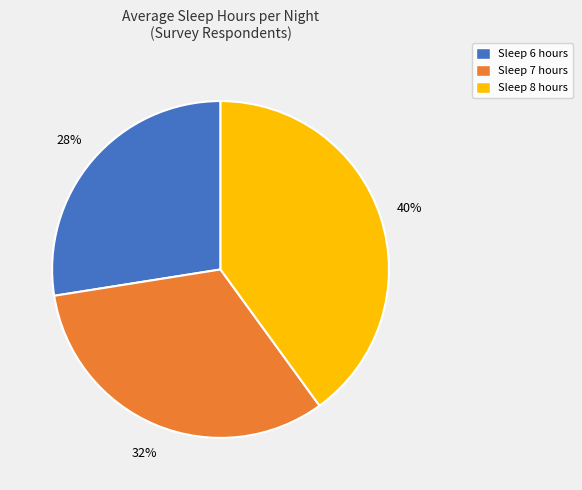

Is there any slice that represents more than half of the pie?

No